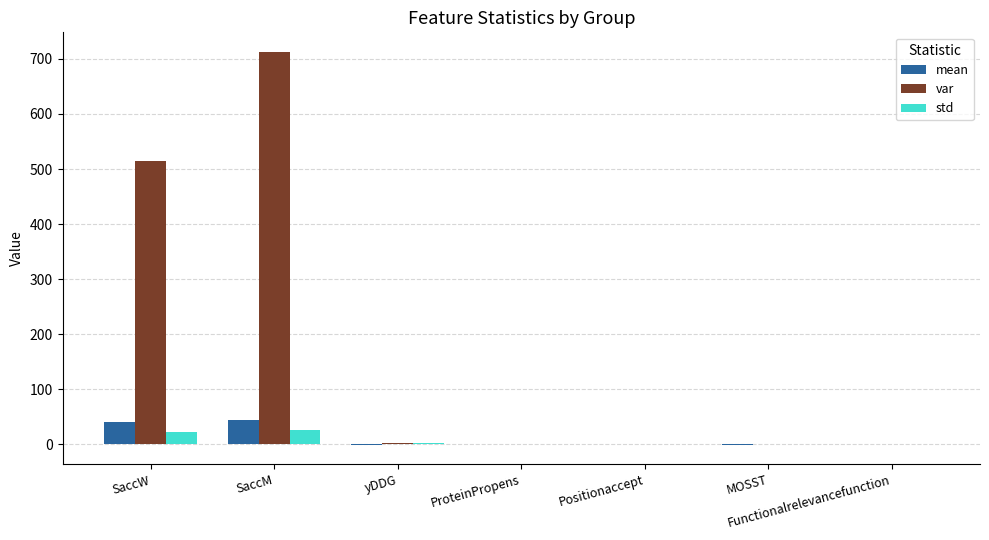

What is the sum of all std values?

52.1